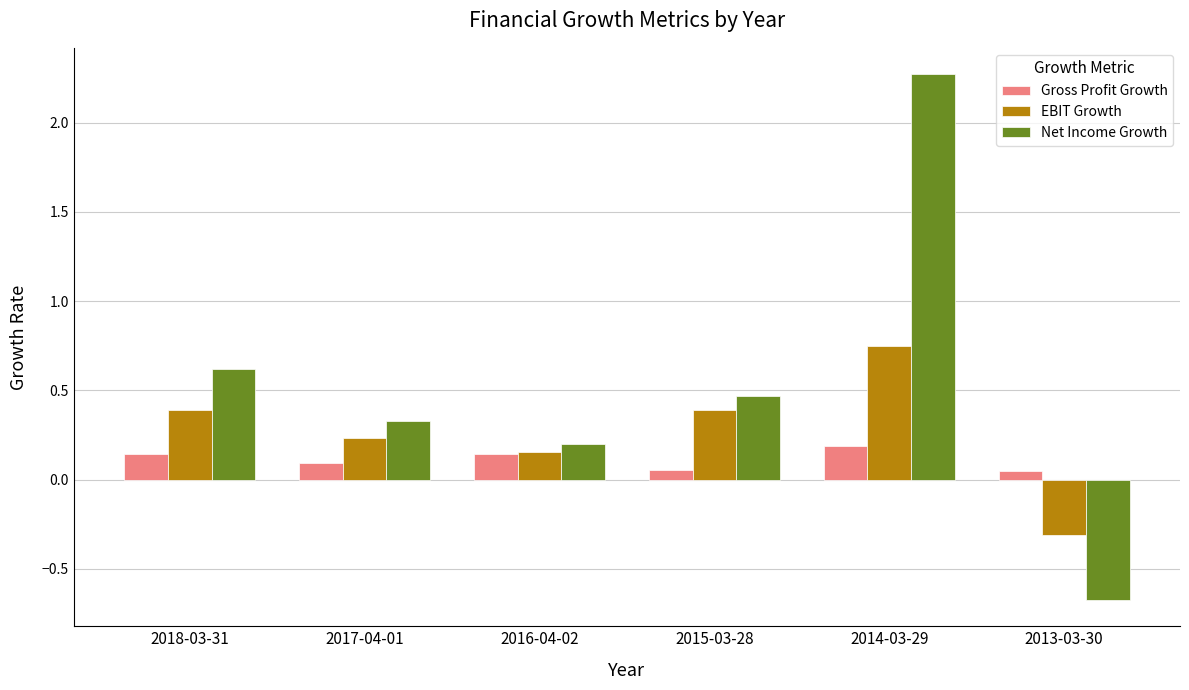

What is the label of the 4th bar from the left?

2015-03-28